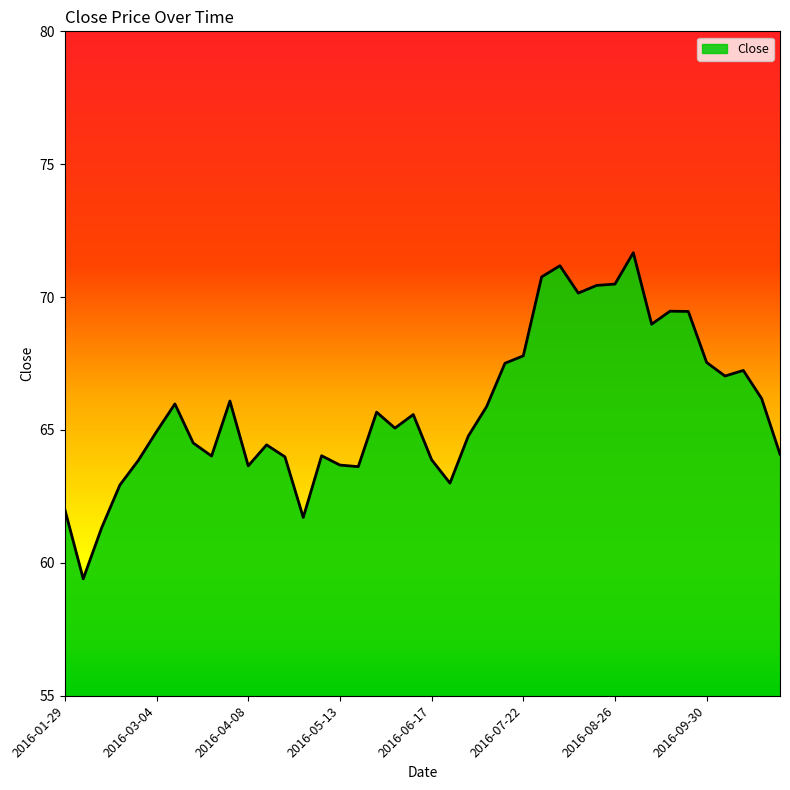

What is the difference between the maximum and minimum values?

12.3